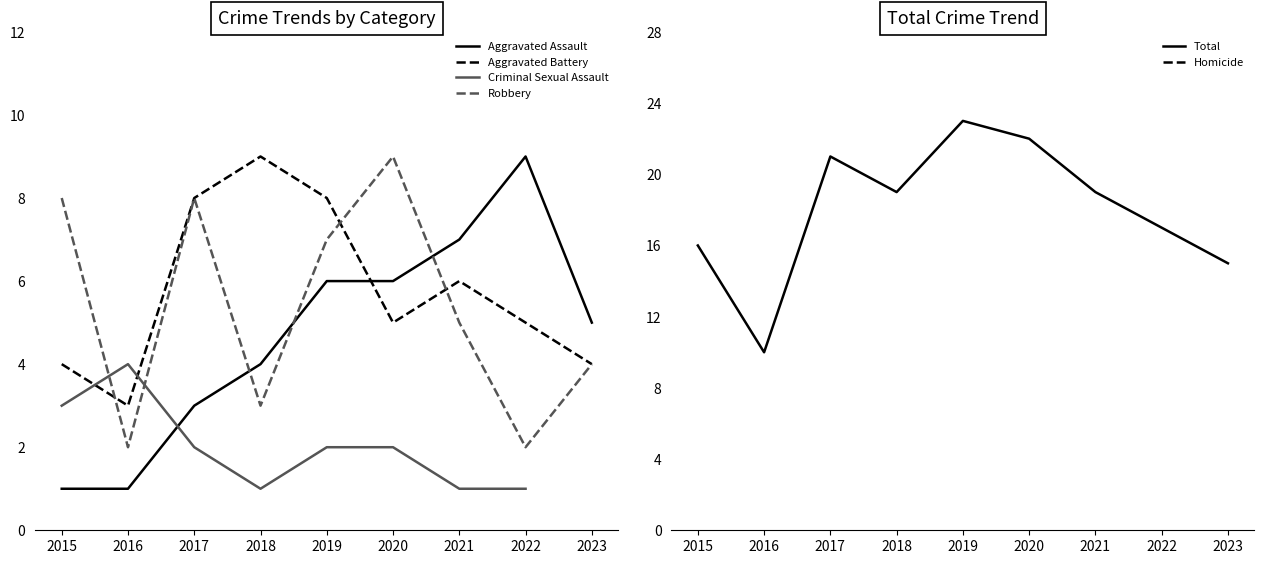

What is the sum of the Total values at 2021 and 2019?

42